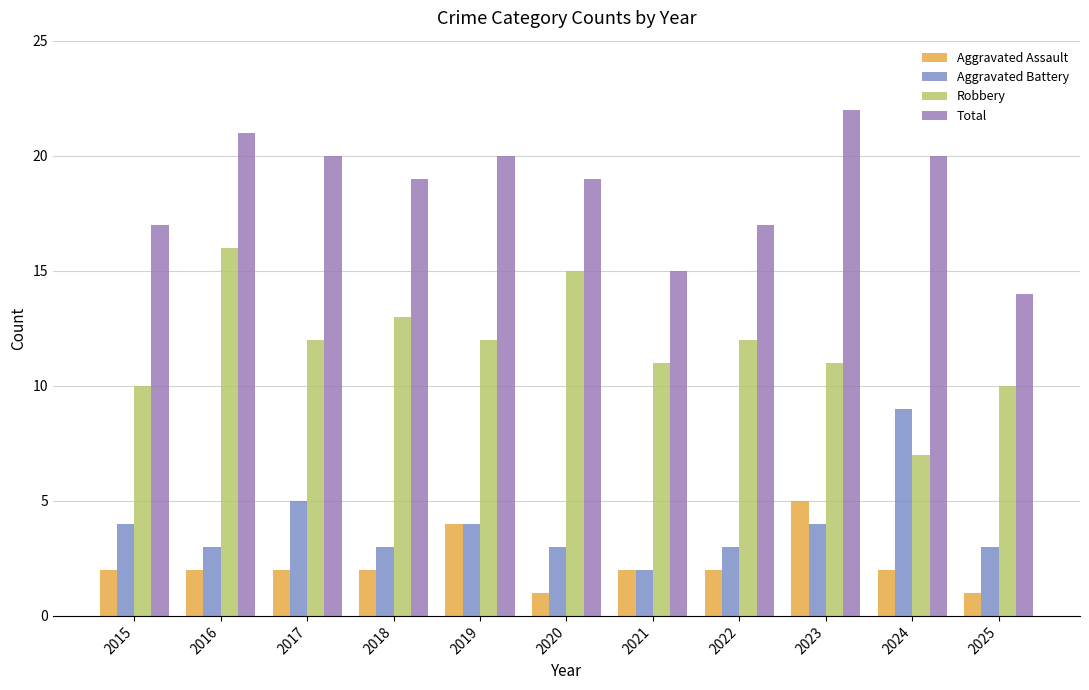

What is the difference between the Aggravated Battery values at 2018 and 2021?

1